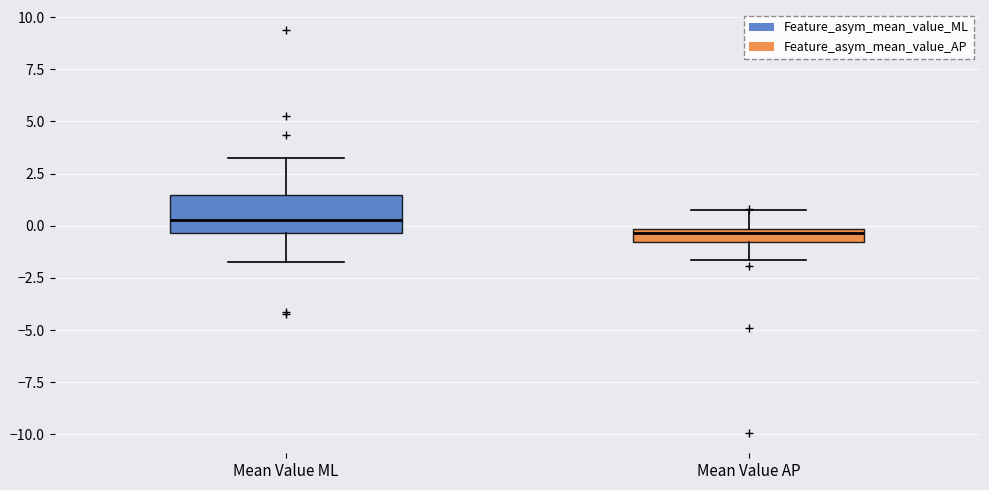

Where does the median line of the box for Mean Value AP sit on the y-axis? The values are not printed on the chart, so give them approximately, as read against the axis.

-0.5